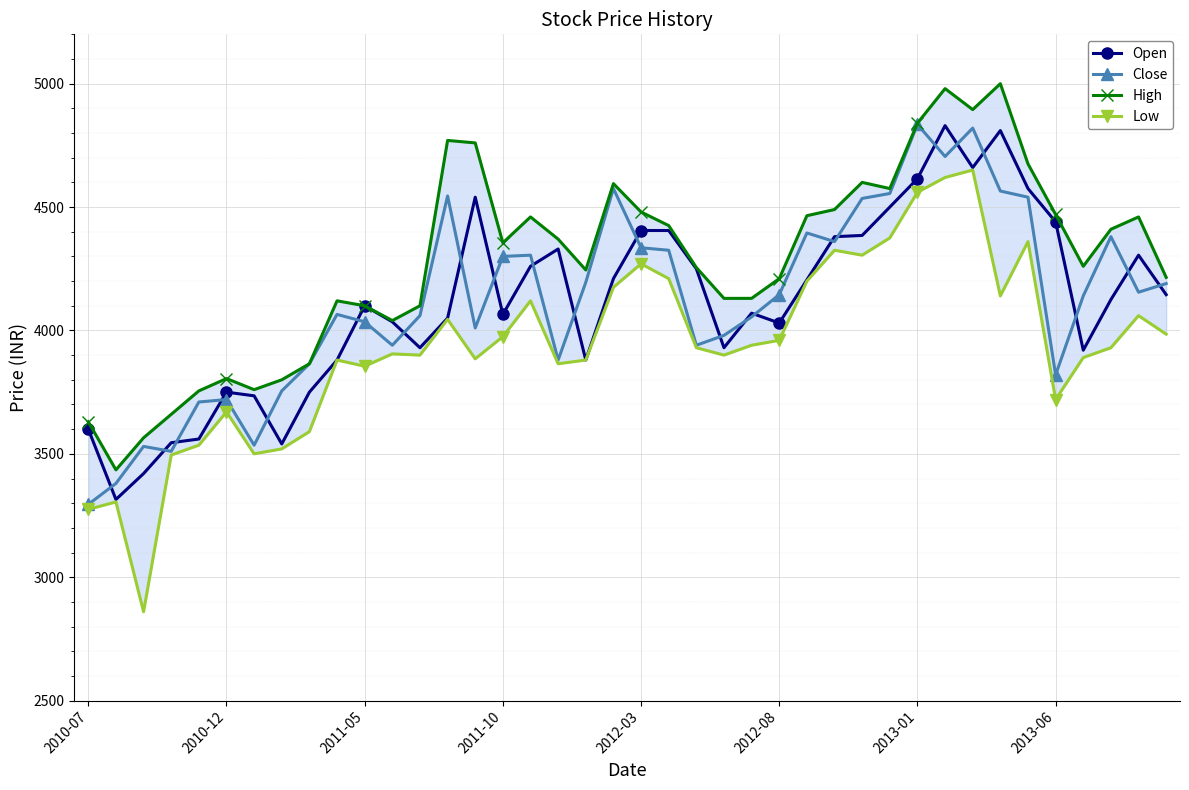

At which label does Low reach its peak?

32